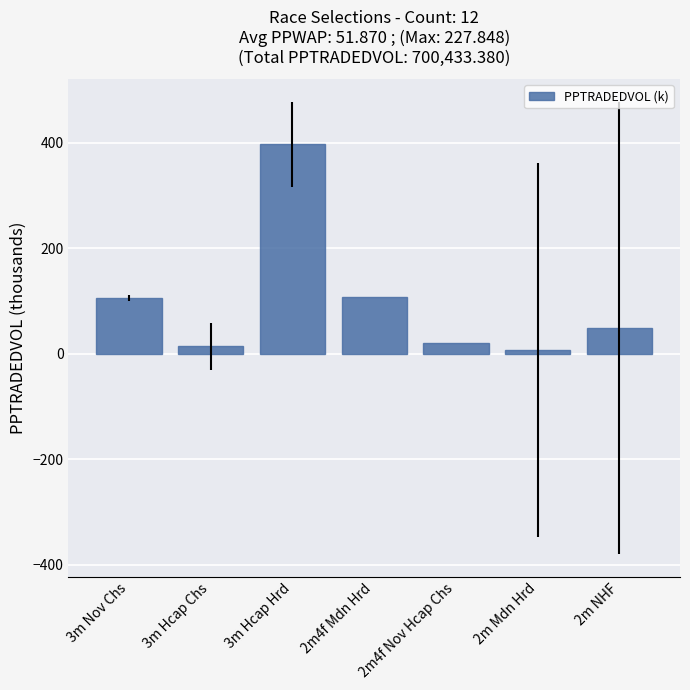

At which category does the chart reach its peak across all series?

3m Hcap Hrd